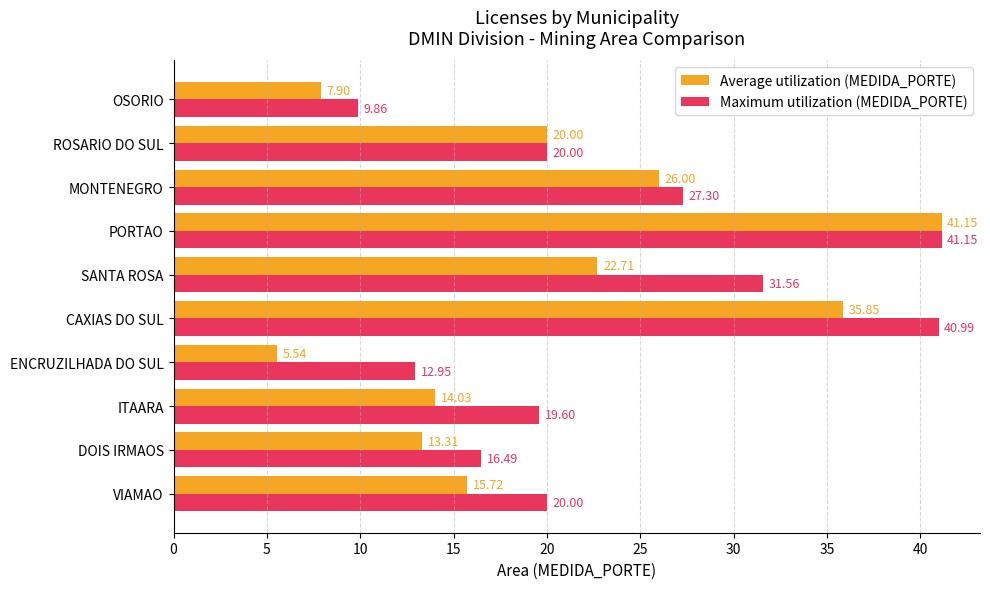

At how many categories does at least one series exceed 7?

10